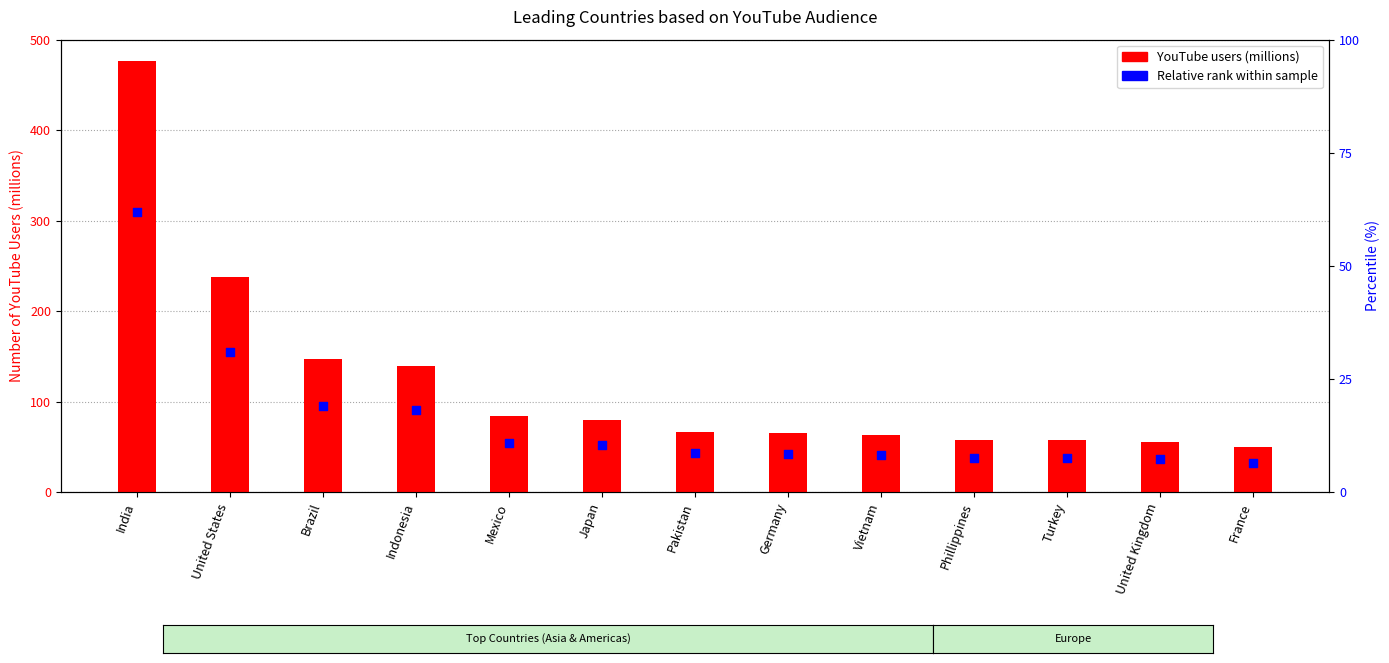

Which series has the largest total across all categories?

YouTube users (millions)